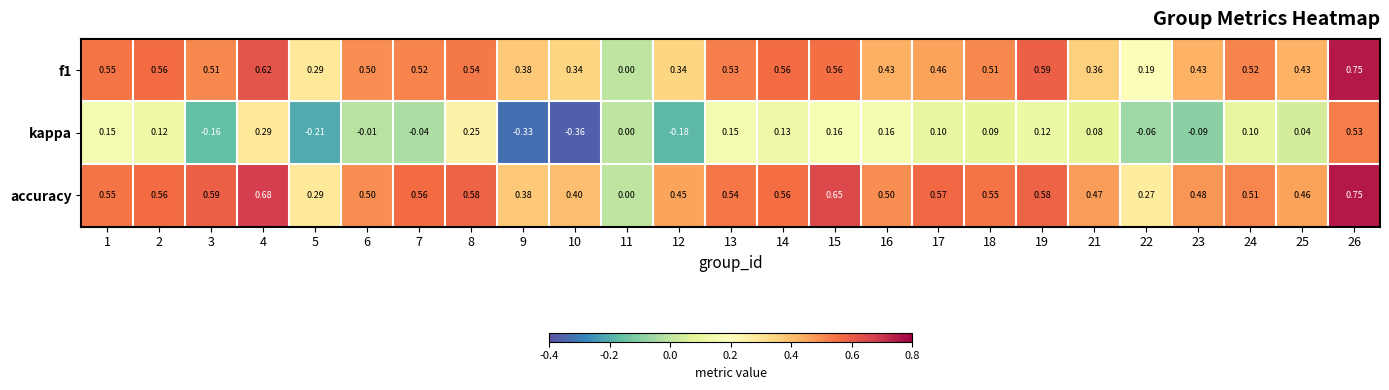

Which series has the widest spread of values?

kappa